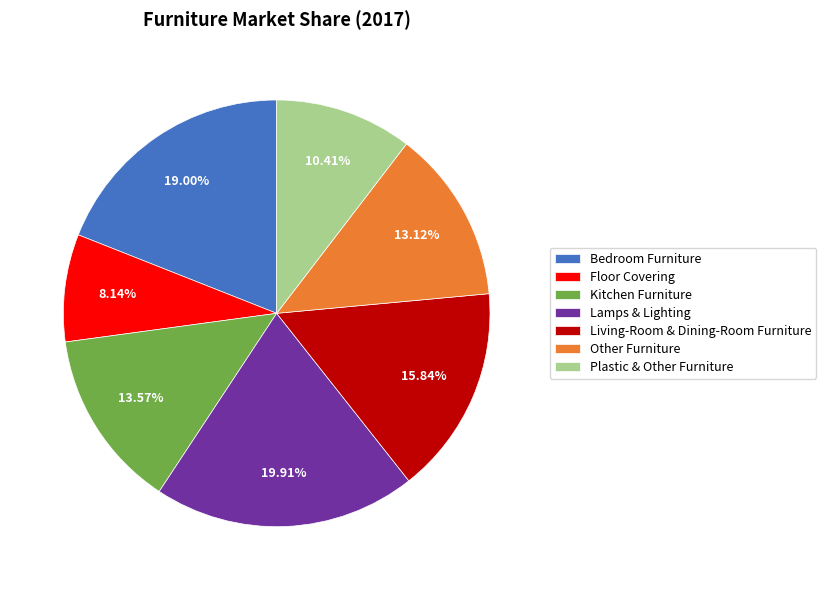

Is there a majority slice in this chart?

No